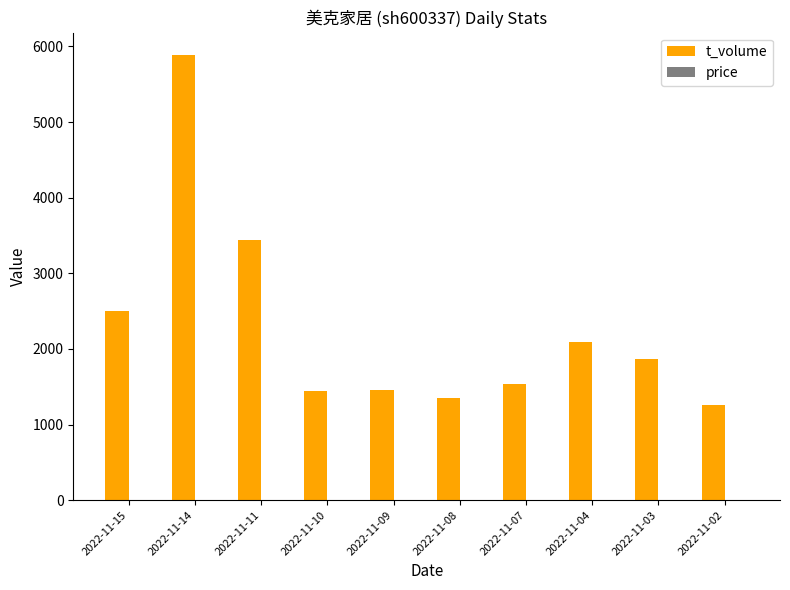

Which series has the largest range (max minus min)?

t_volume